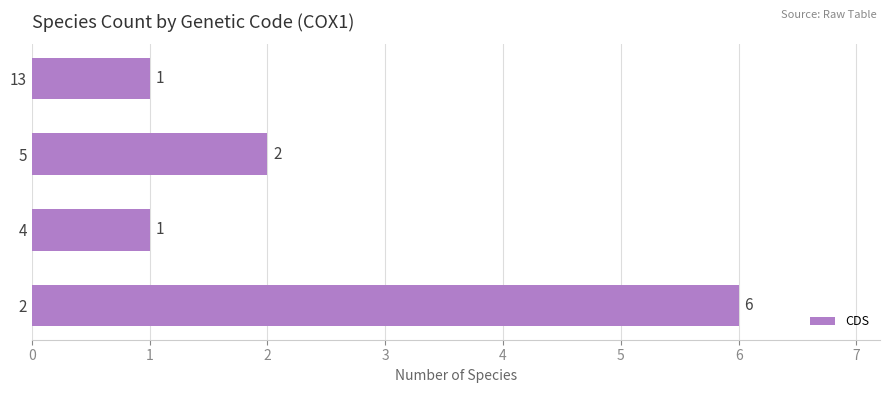

What is the sum of the values at 2 and 5?

8